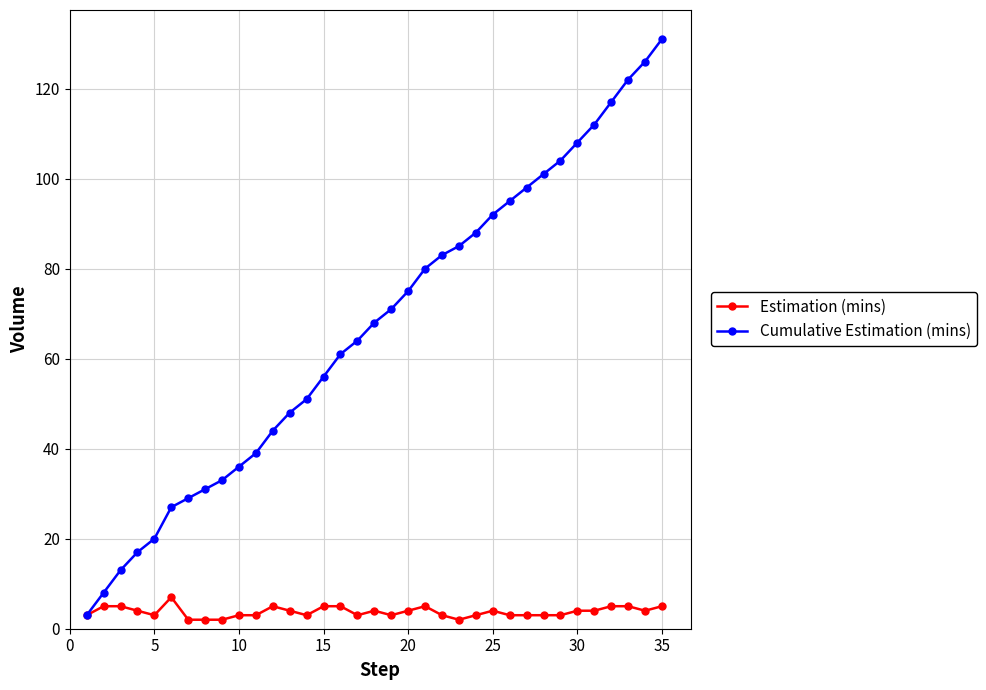

Does the chart display data point markers on the line(s)?

Yes